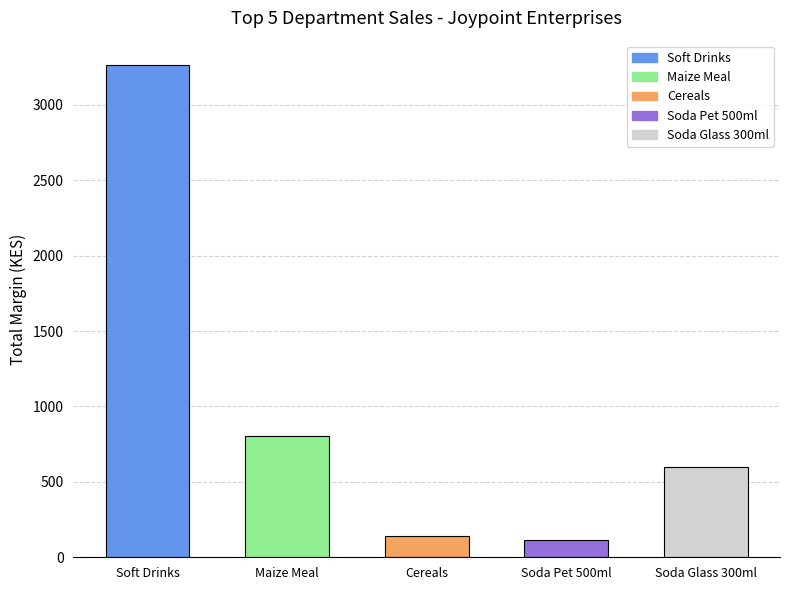

At which label is the value closest to 1689?

Maize Meal